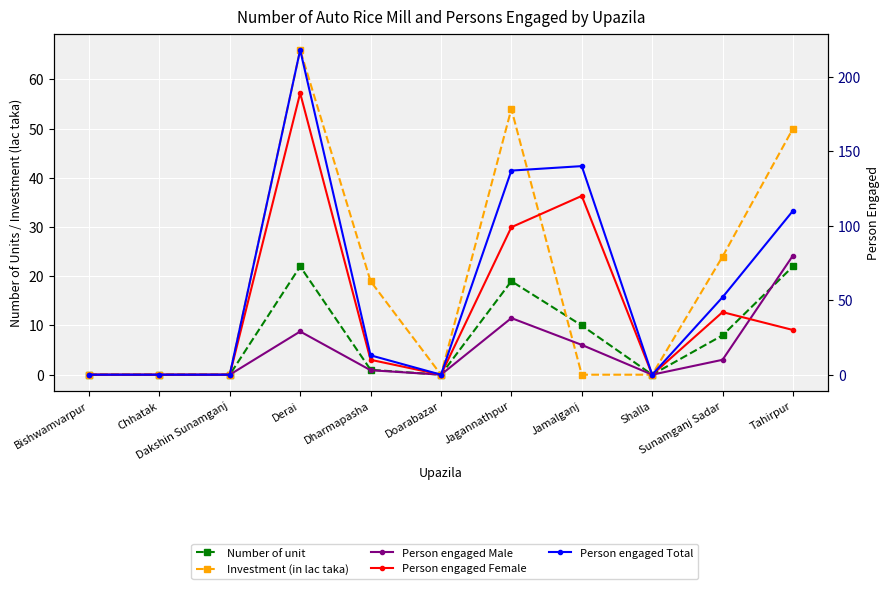

Is the value of Investment (in lac taka) at Chhatak greater than the value of Number of unit at Chhatak?

No